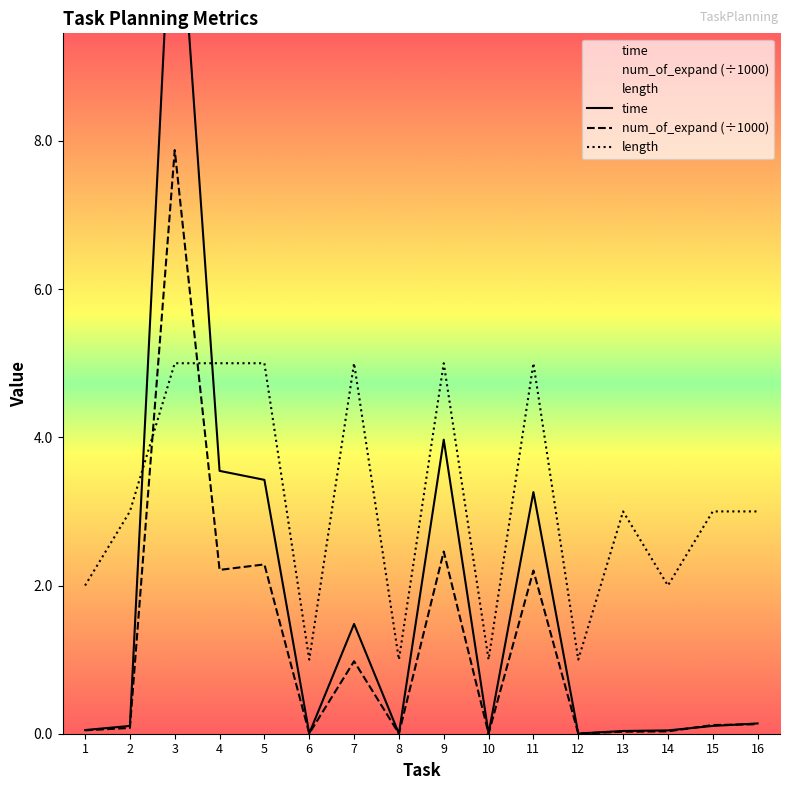

Where is the first local maximum for time?

3